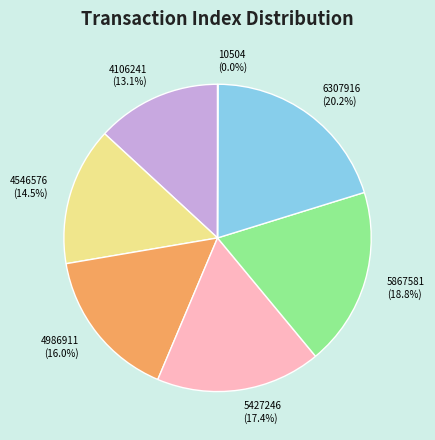

Which slice is the largest?

6307916